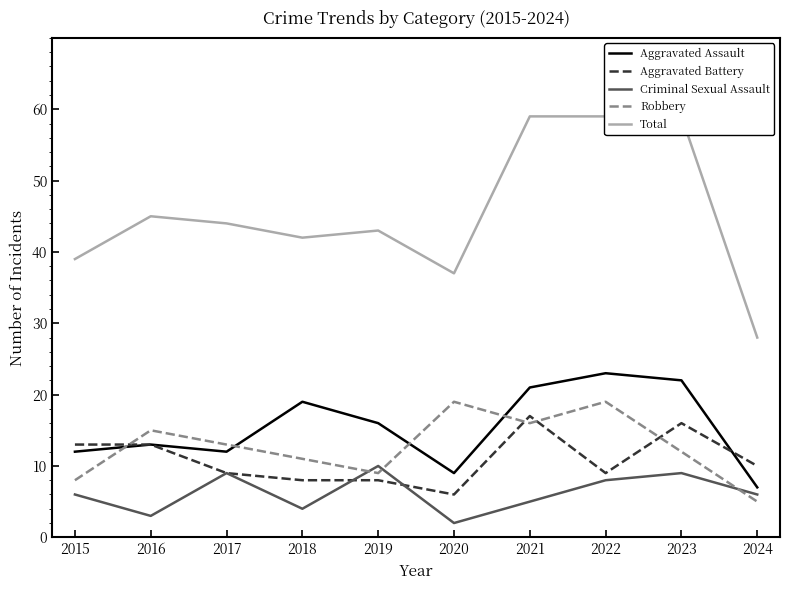

At which category is the sum across all series the highest?

2021